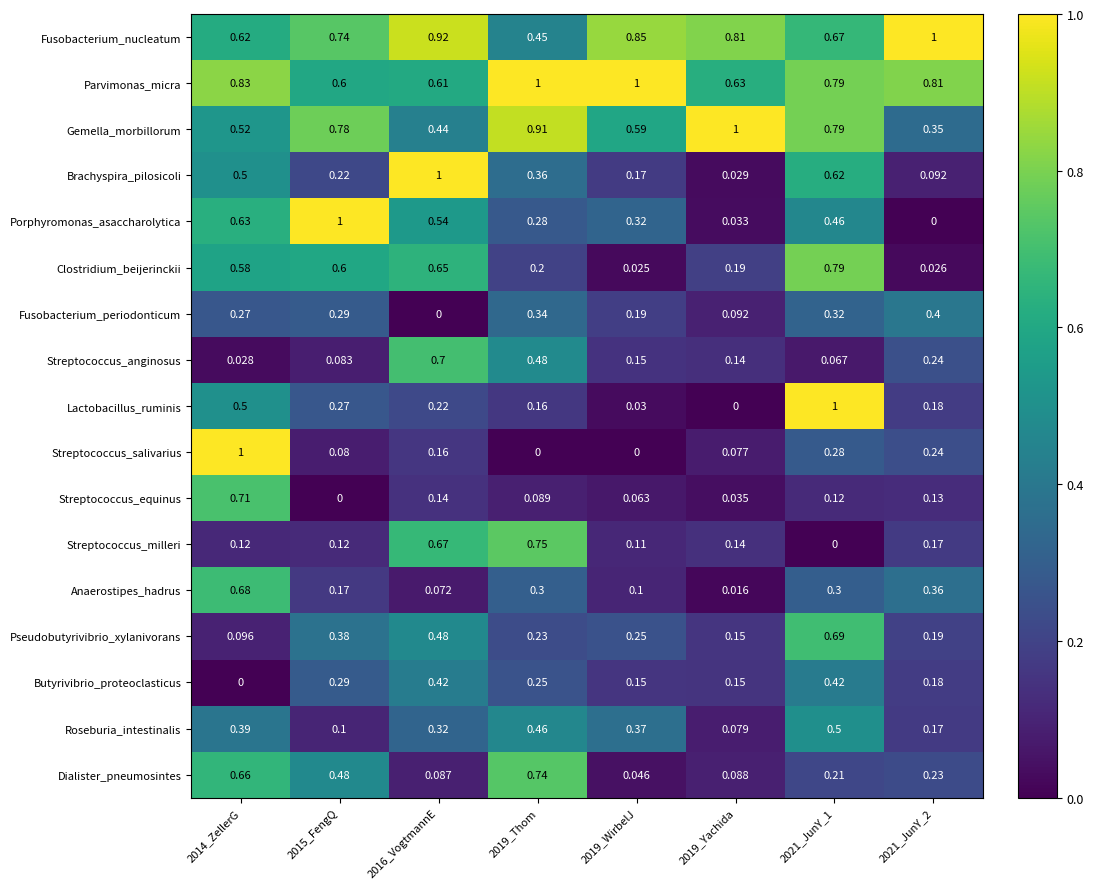

Between 2019_Thom and 2021_JunY_2, which series saw the biggest shift?

Streptococcus_milleri